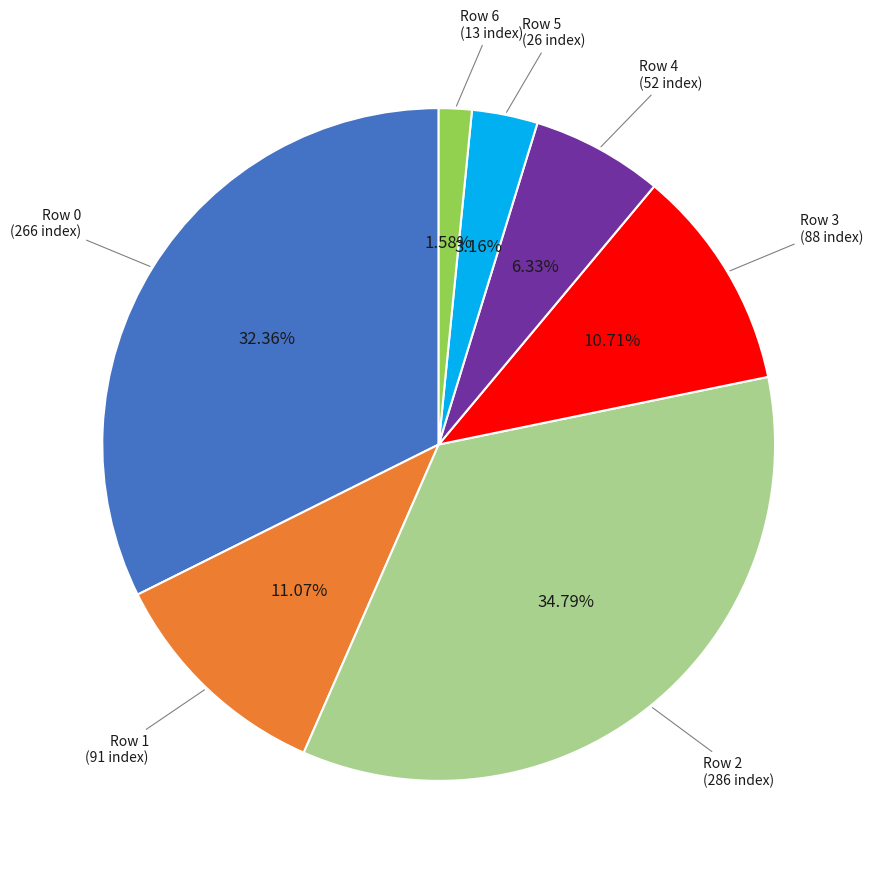

Does any single category account for the majority?

No